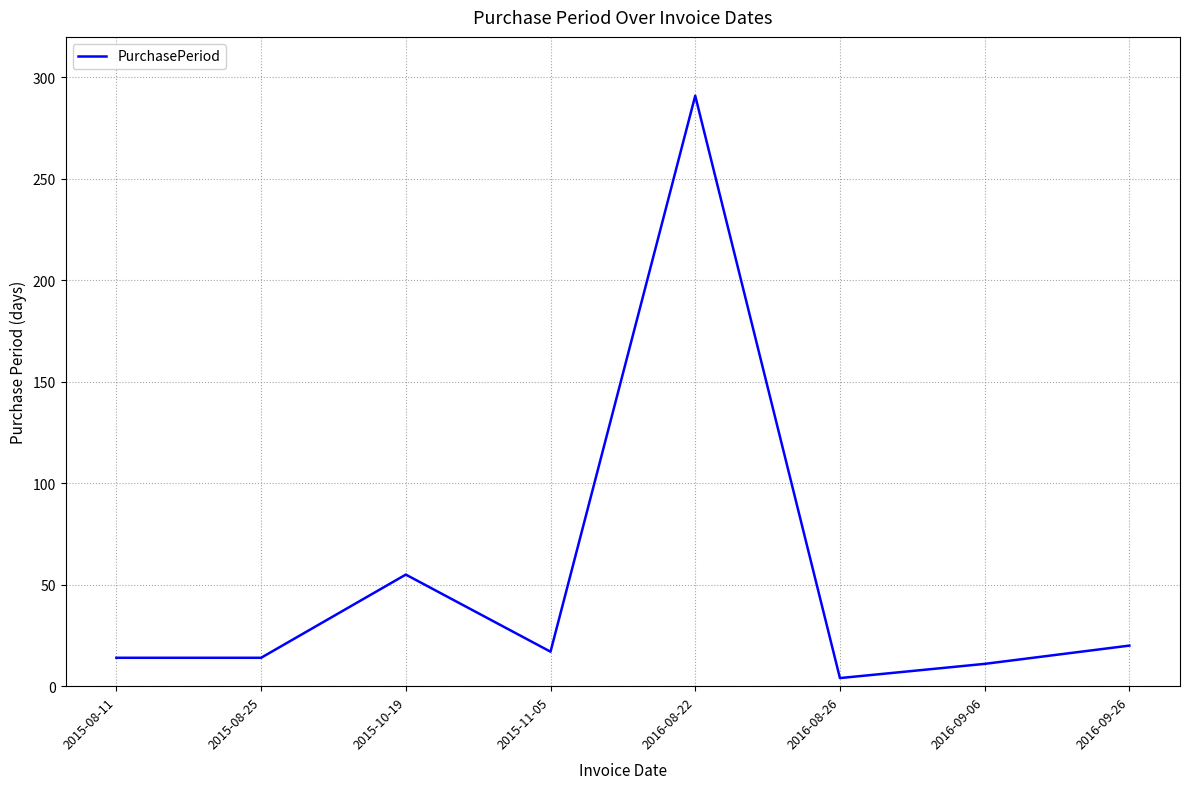

What is the sum of the values at 2016-09-06 and 2015-10-19?

66